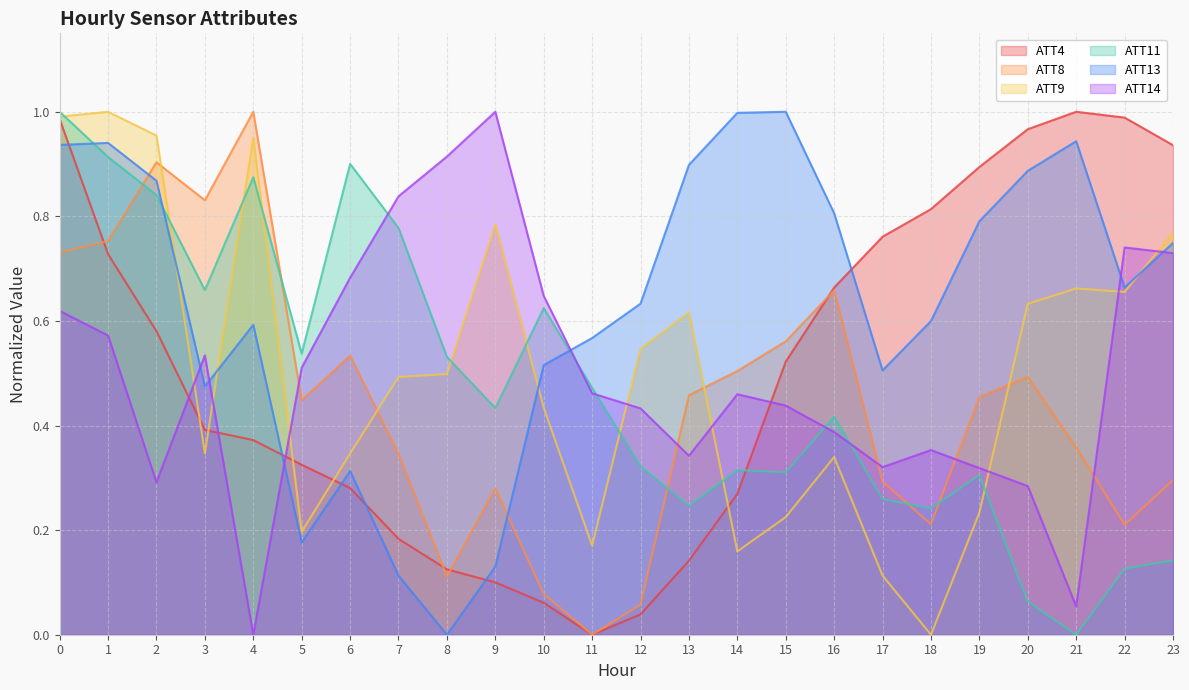

How many lines are shown in the chart?

6